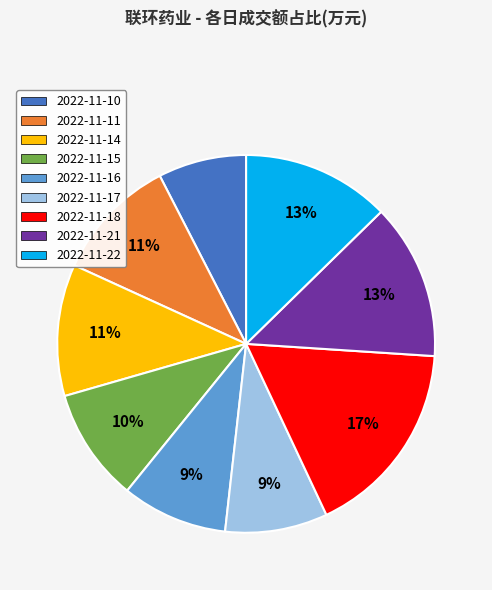

Count the number of slices in the pie.

9